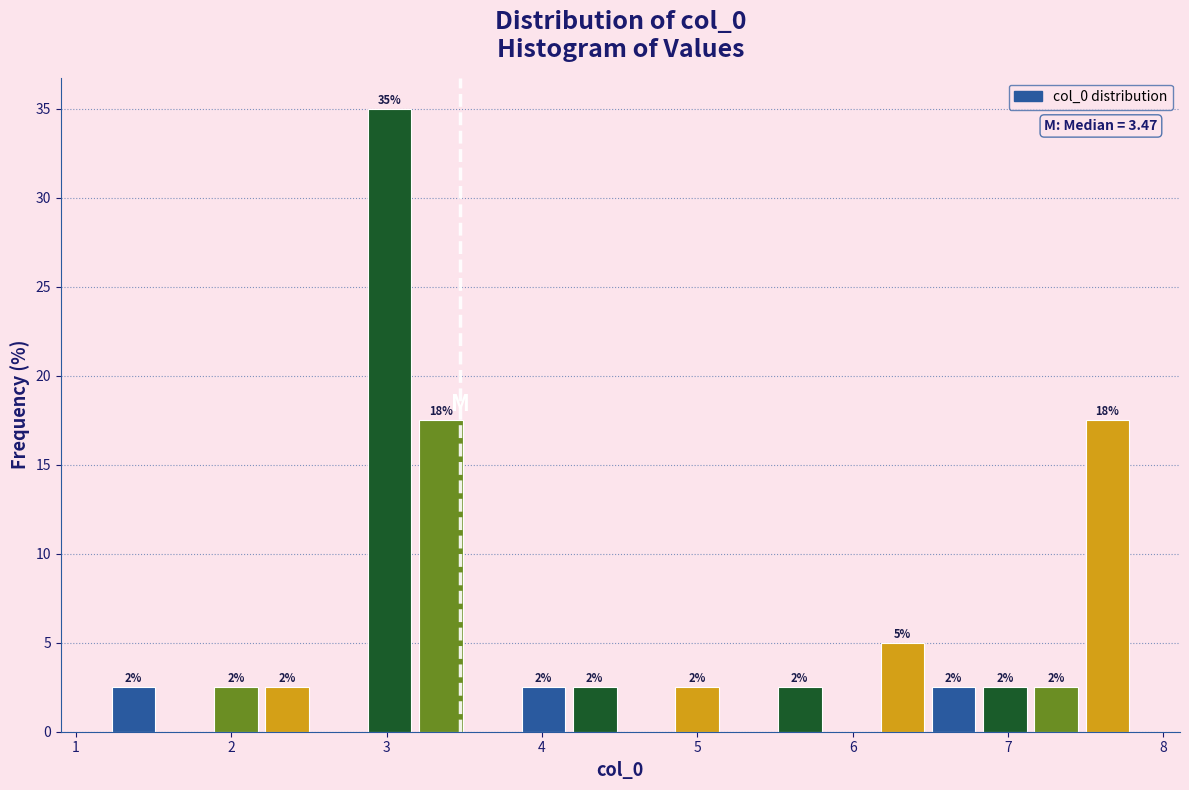

Read against the x-axis, roughly where is the centre of the tallest bar?

3.0